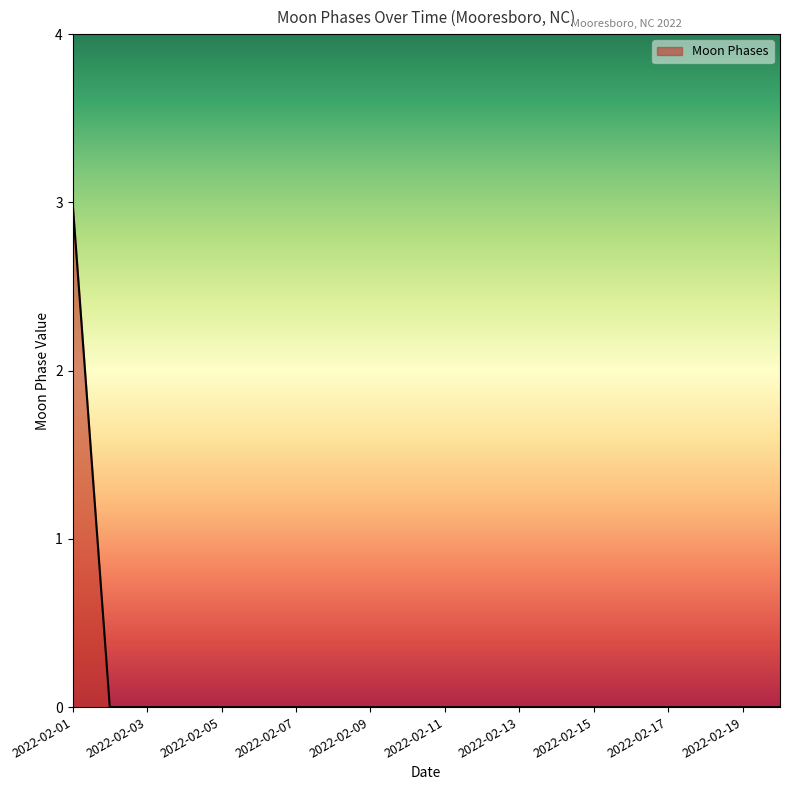

What is the greatest value displayed?

3